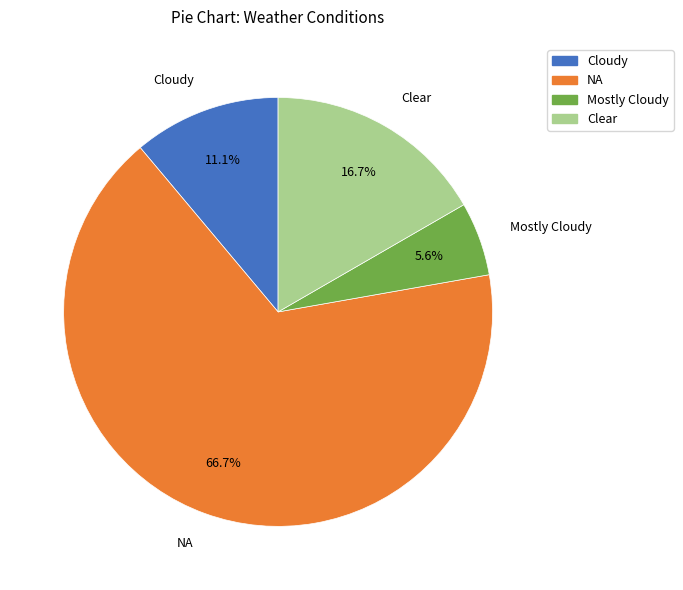

Combined, do Cloudy and Clear account for over 50%?

No